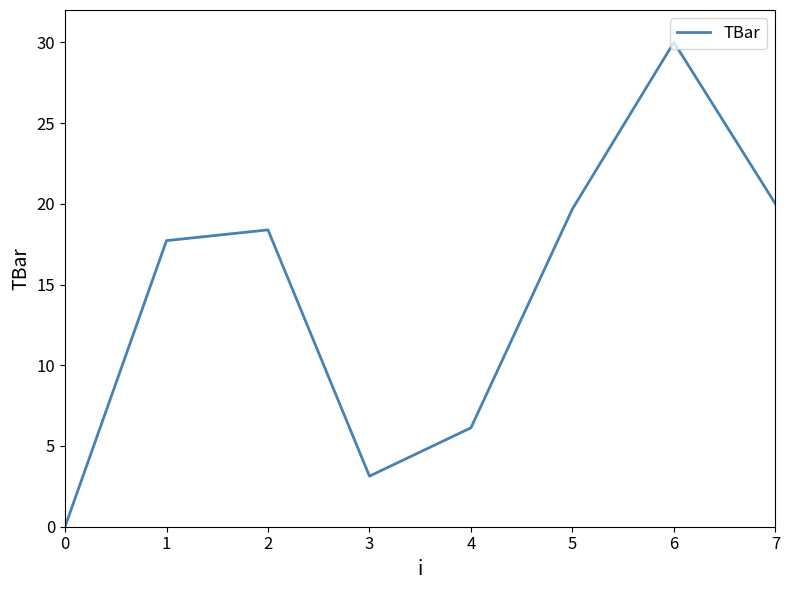

Which has a higher value, 2 or 6?

6